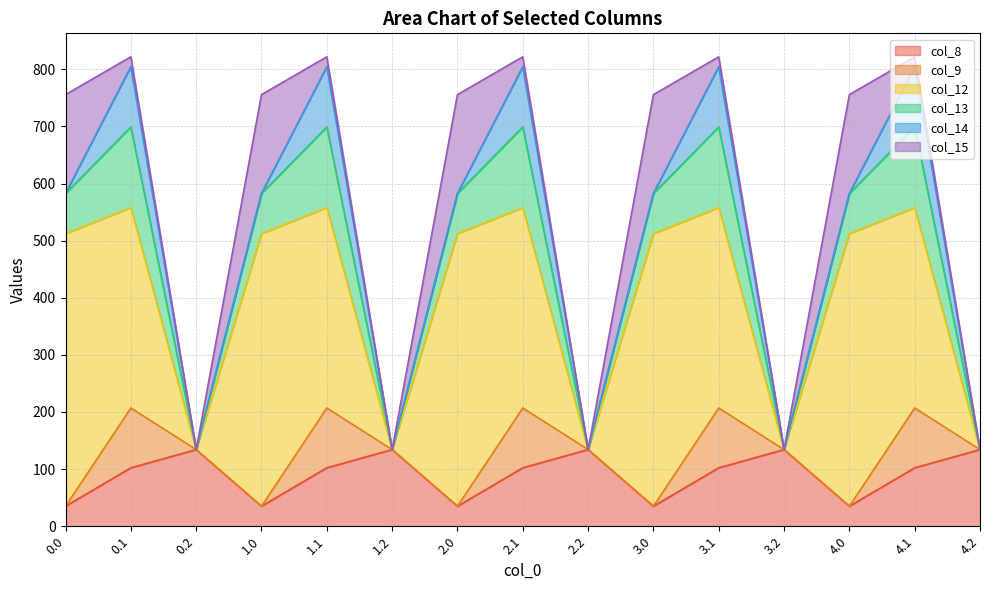

Is it true that col_13 equals -67.7 at 3.2?

False